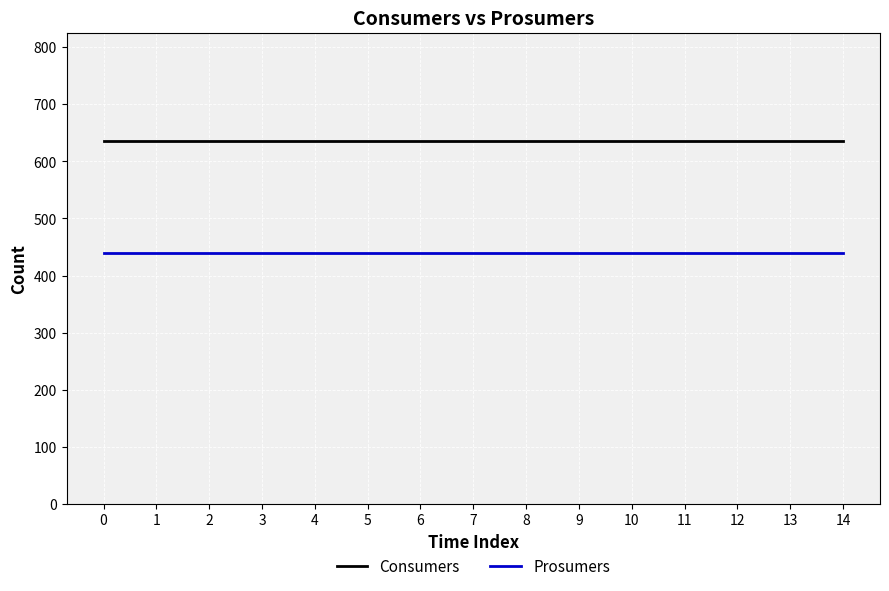

The value of Prosumers at 8 is 109. True or false?

False